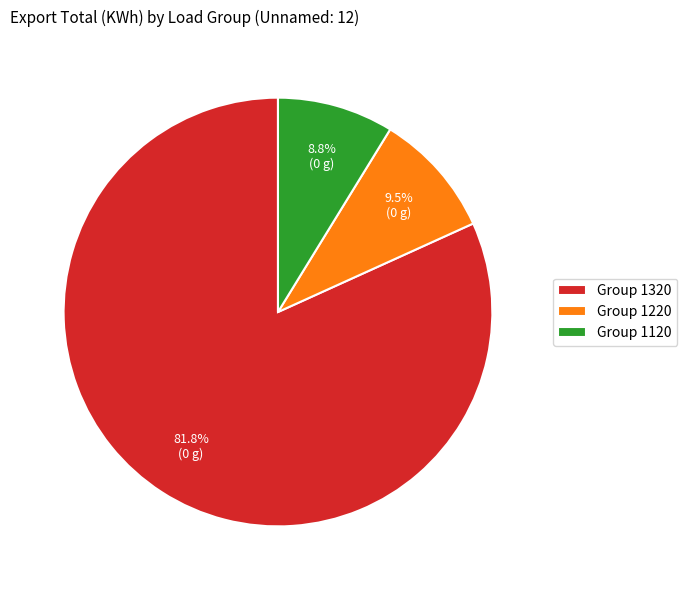

Approximately how many times larger is the value at Group 1320 compared to Group 1220?

8.6